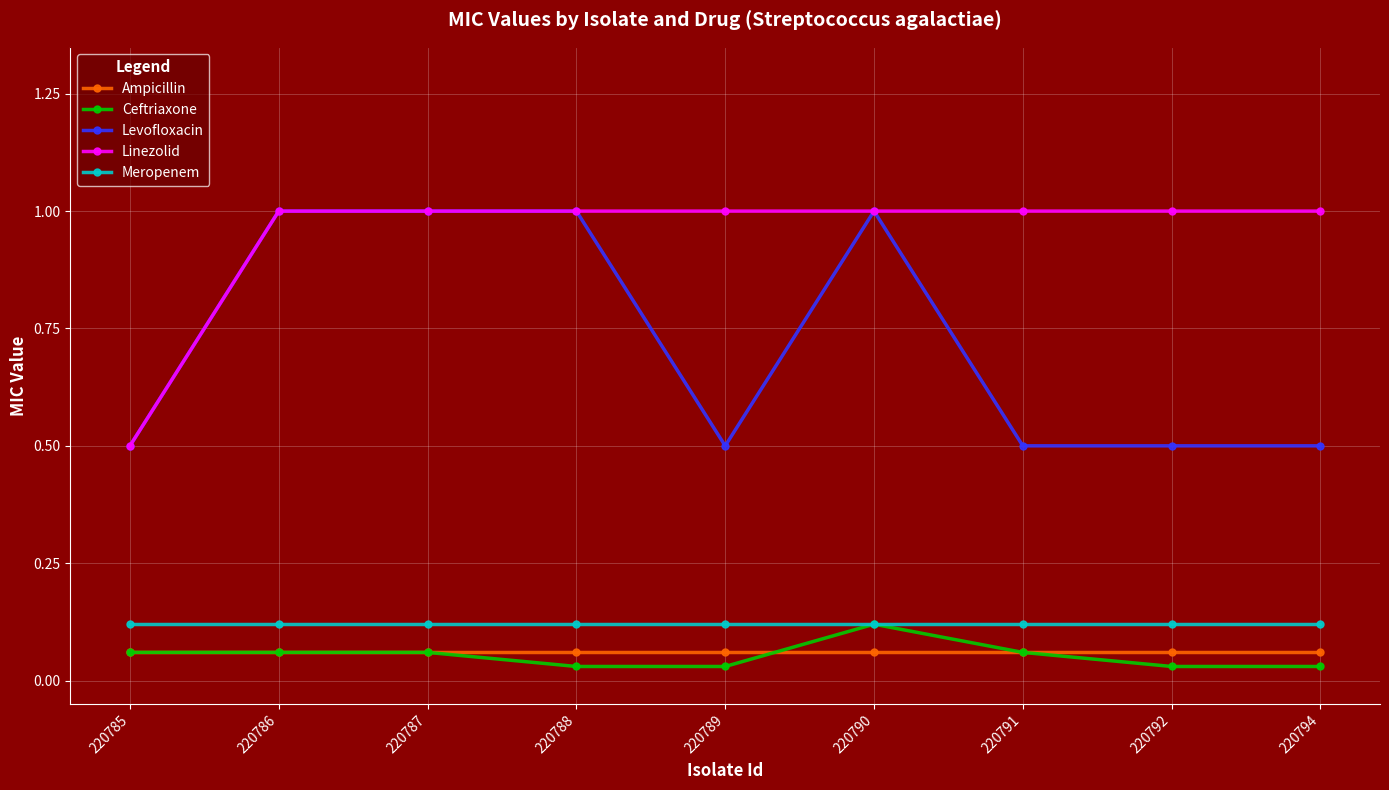

How many Linezolid values are between 1 and 2?

8